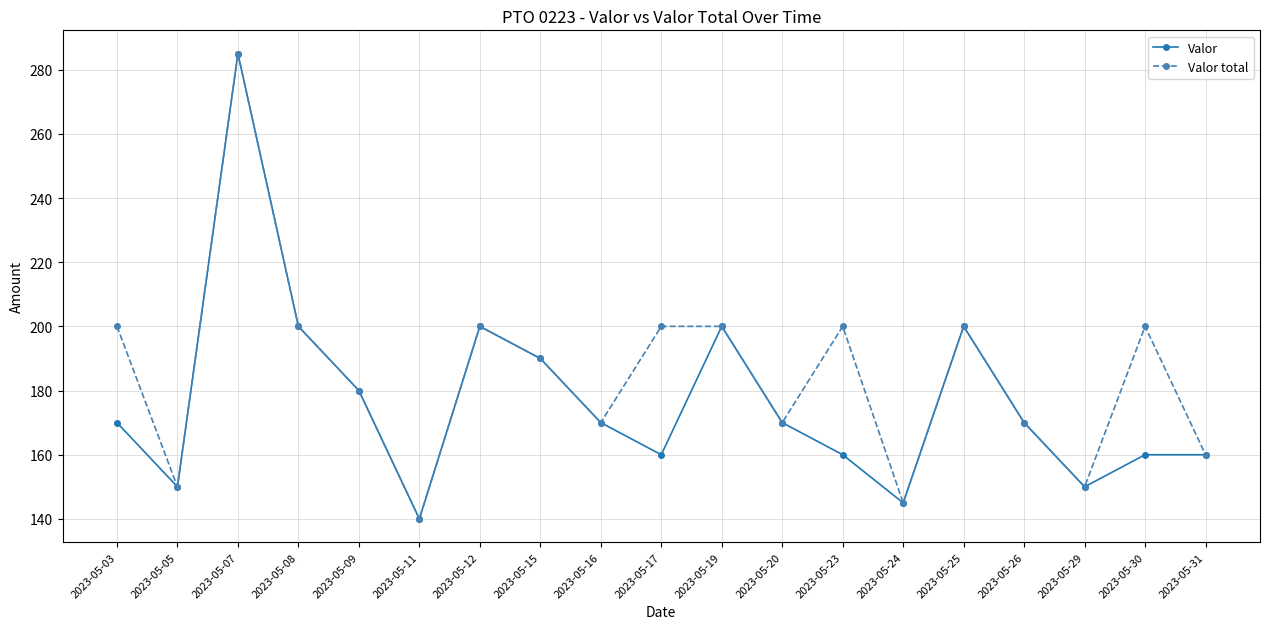

True or false: Valor has more than 2 interior local peaks.

True